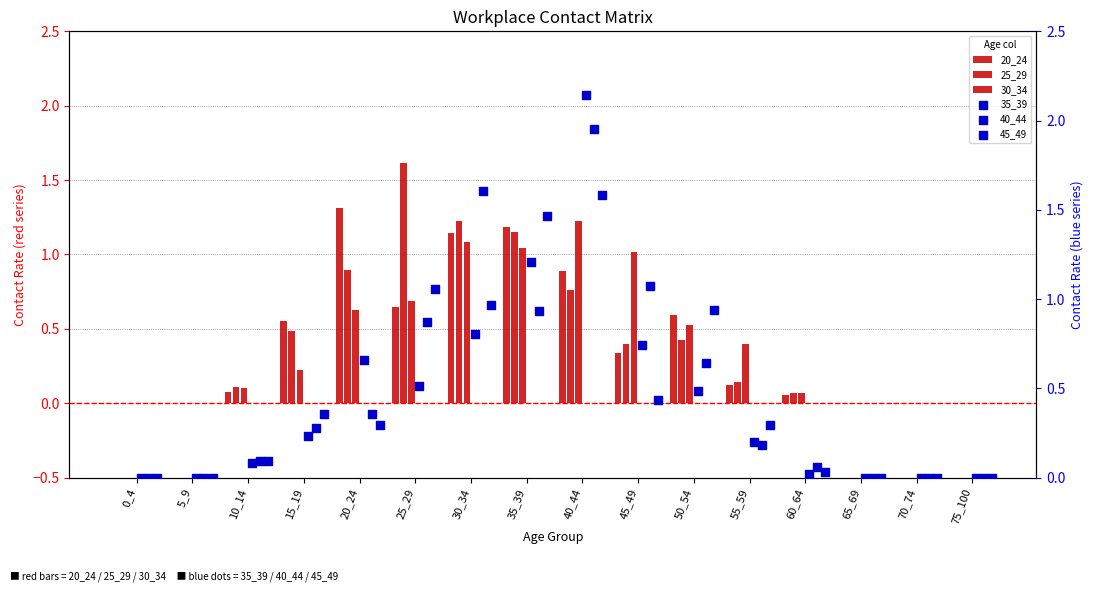

Which series has the widest spread of Y values?

35_39